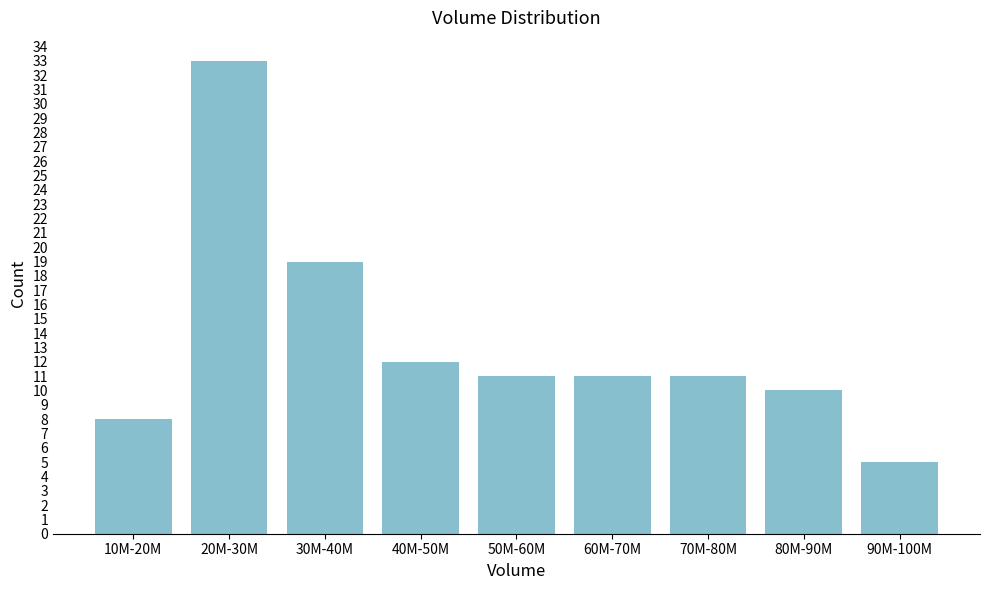

Reading right to left, list all the values displayed in this chart.

5	10	11	11	11	12	19	33	8